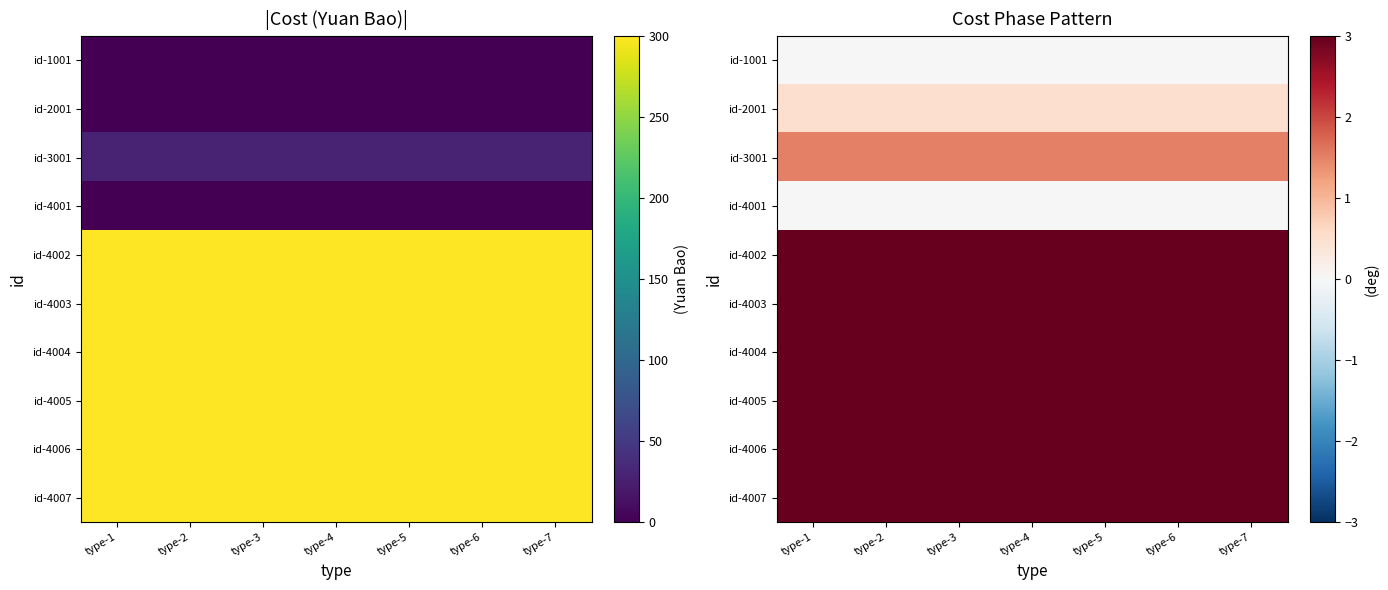

At which category does the chart reach its peak across all series?

type-1